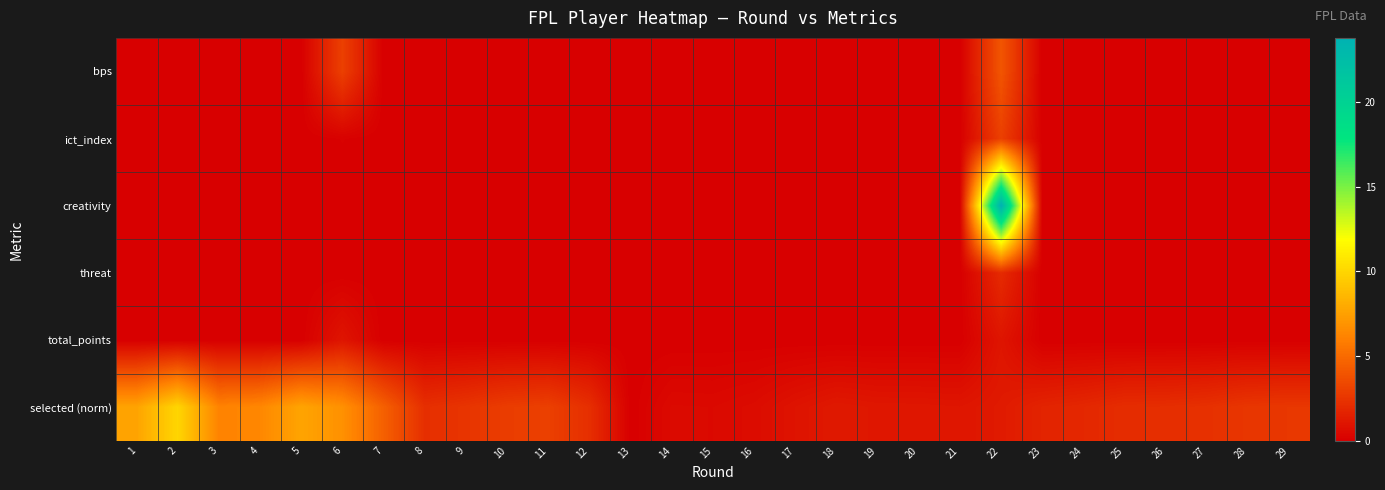

Between 23 and 10, which is larger?

23